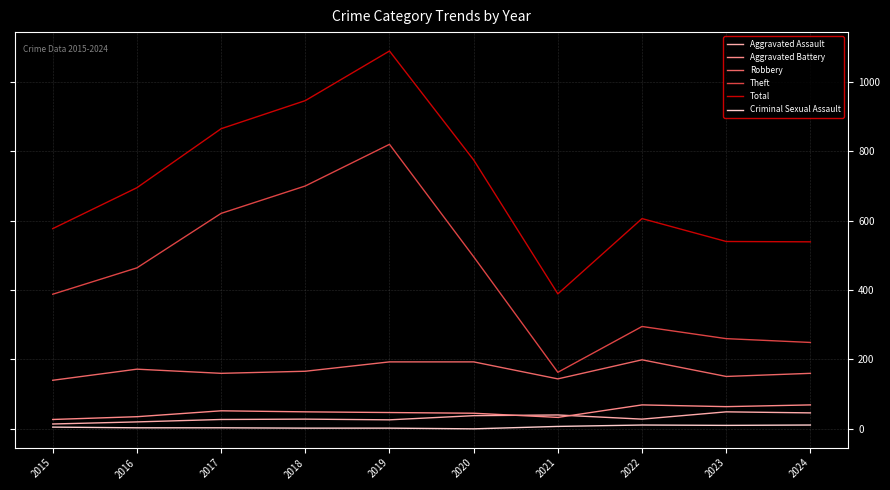

True or false: Total and Robbery cross at least once.

False